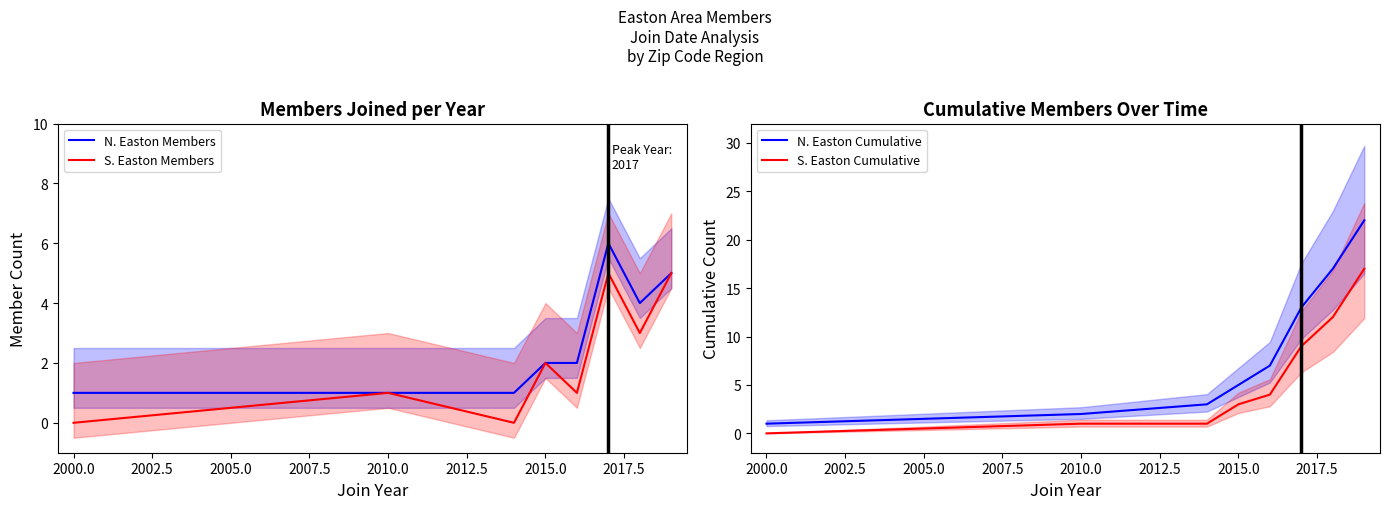

True or false: S. Easton Members and N. Easton Cumulative cross at least once.

False